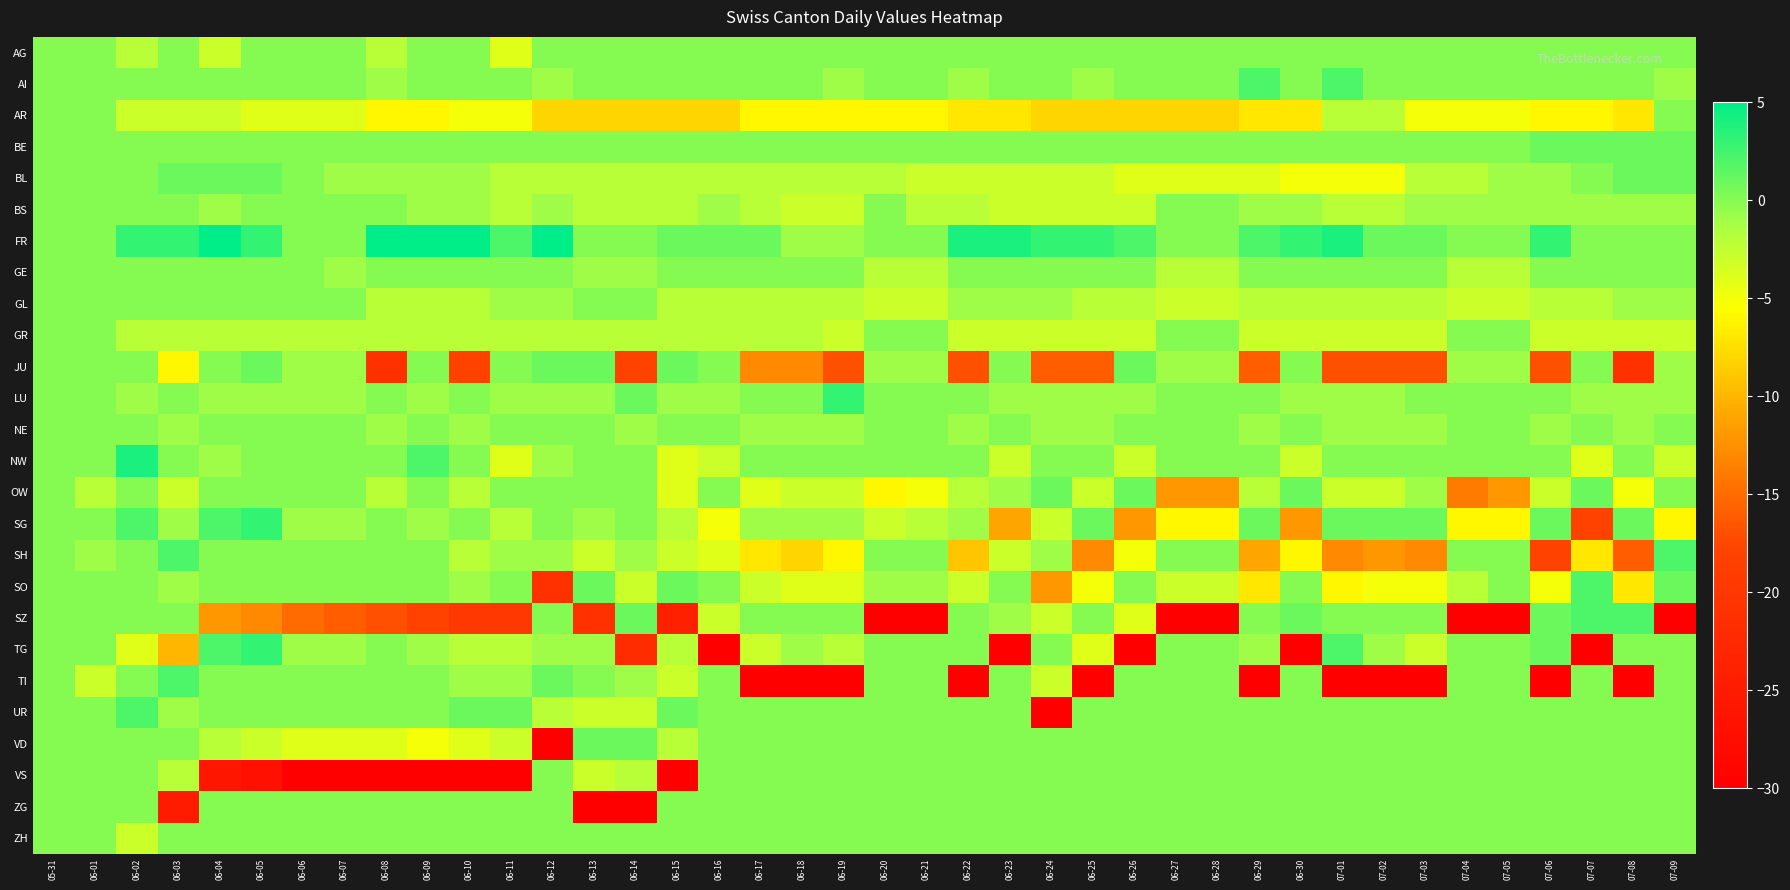

What is the total value across all series at 06-24?

-137